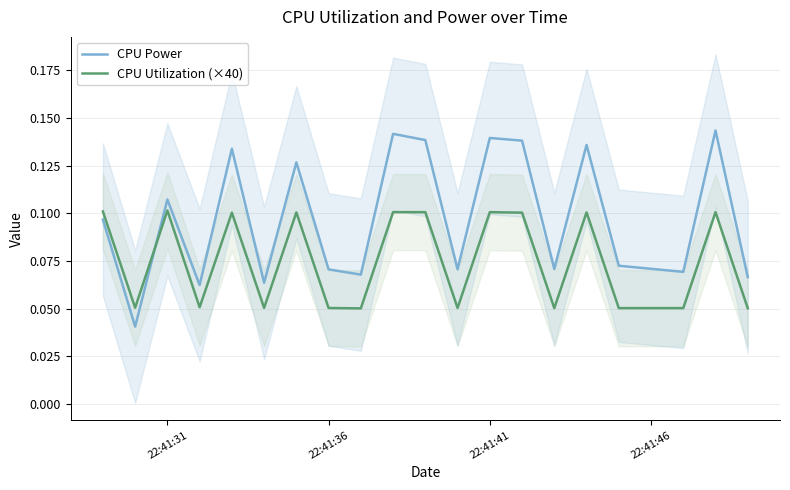

True or false: CPU Power and CPU Utilization (×40) cross at least once.

True